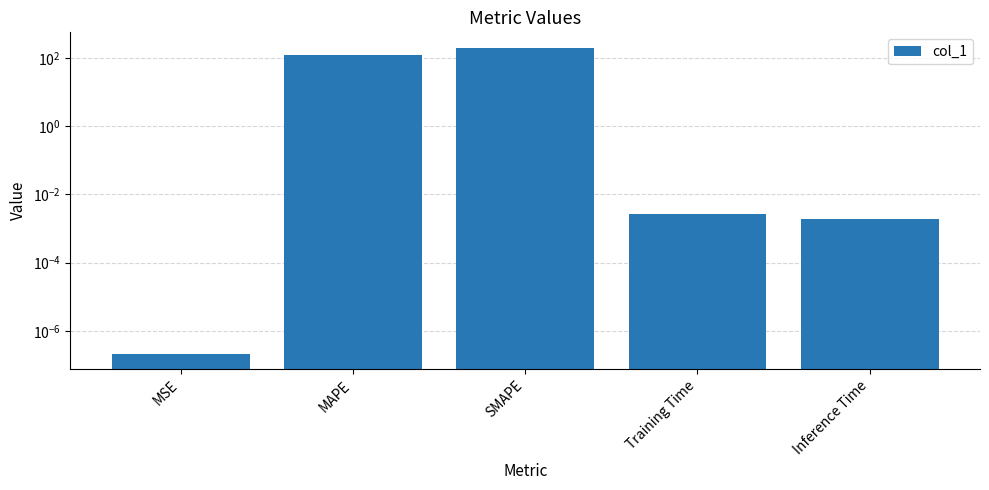

What is the label of the 5th bar from the left?

Inference Time